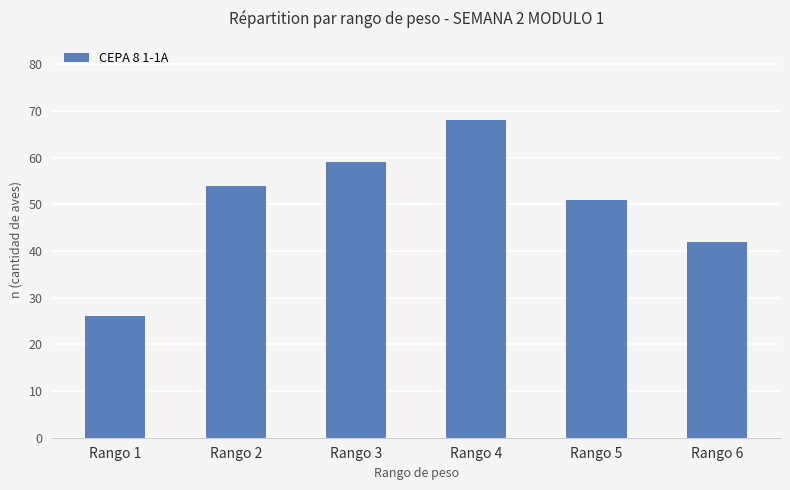

Read the value at Rango 4, to the nearest 5.

70